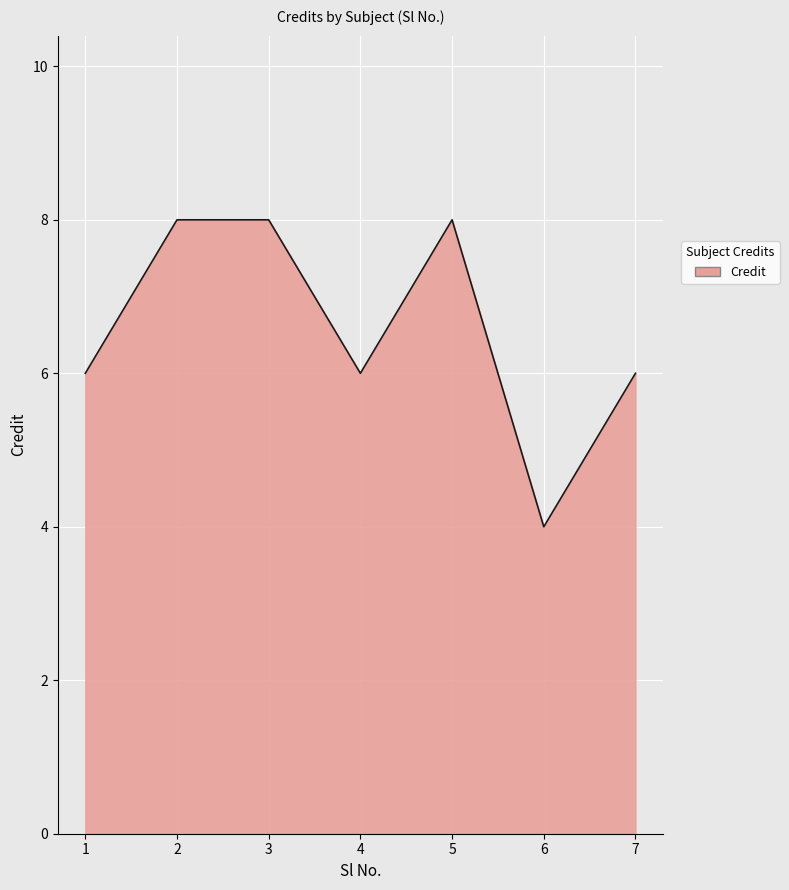

What is the difference between the maximum and second lowest values?

2